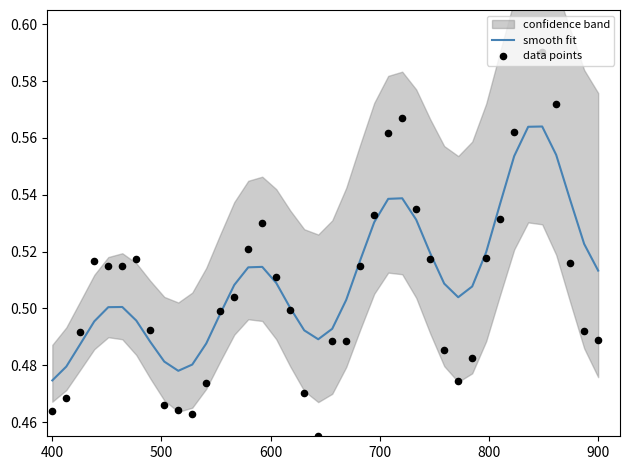

Which series contains the highest Y value?

data points